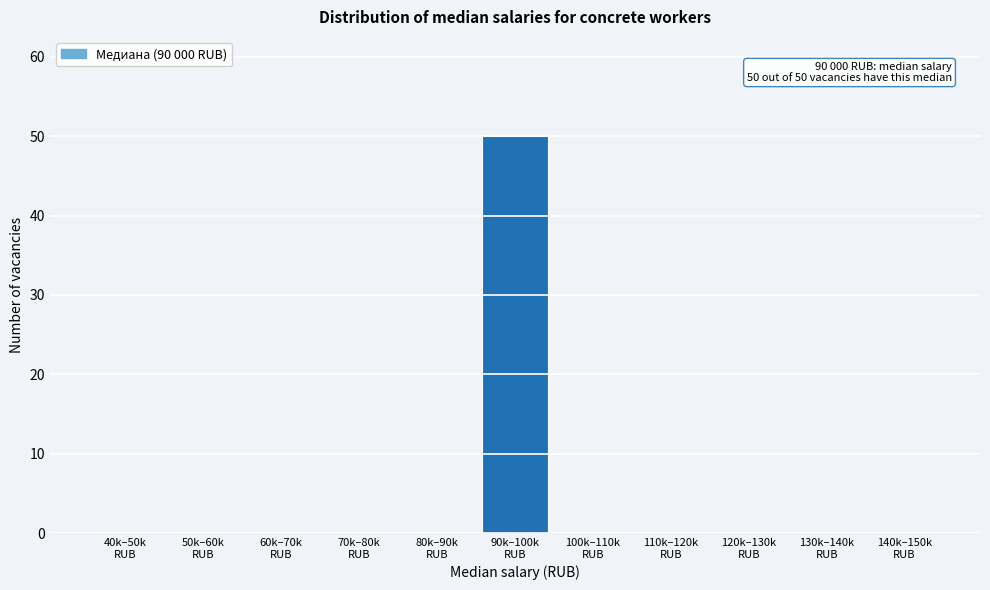

What is the greatest value displayed?

50